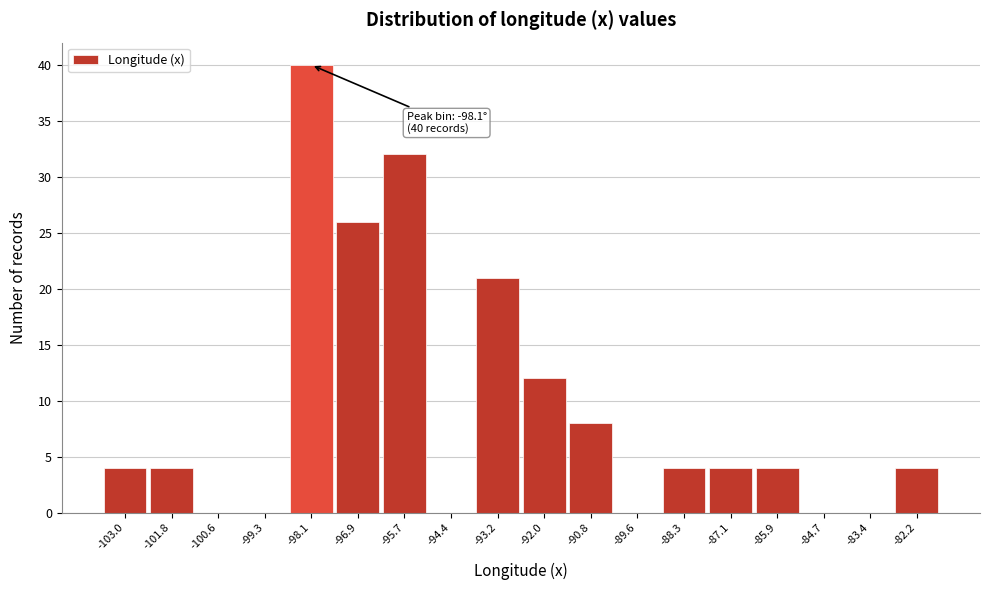

Reading right to left, what are all the values shown in this chart?

-82.2=4	-83.4=0	-84.7=0	-85.9=4	-87.1=4	-88.3=4	-89.6=0	-90.8=8	-92.0=12	-93.2=21	-94.4=0	-95.7=32	-96.9=26	-98.1=40	-99.3=0	-100.6=0	-101.8=4	-103.0=4